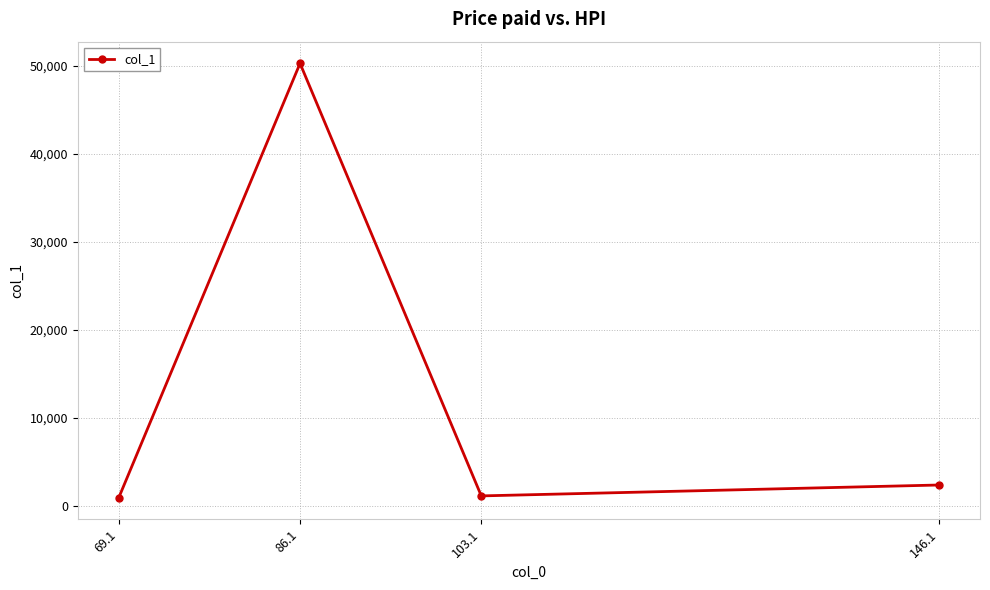

Where is the first local minimum?

103.1